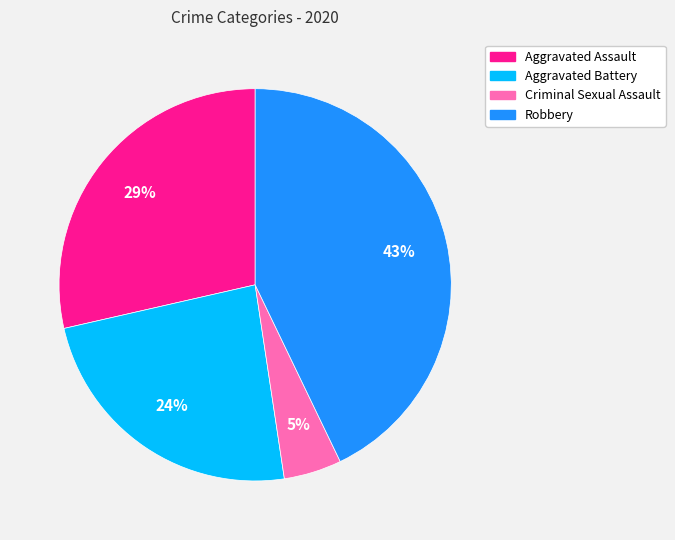

To the nearest percent, what is the average slice percentage?

25%